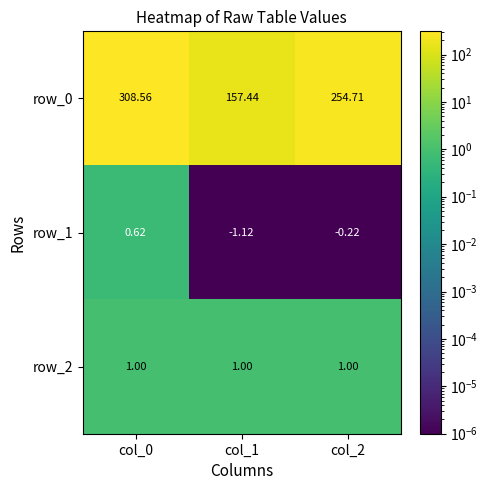

Which series has the largest total across all categories?

row_0